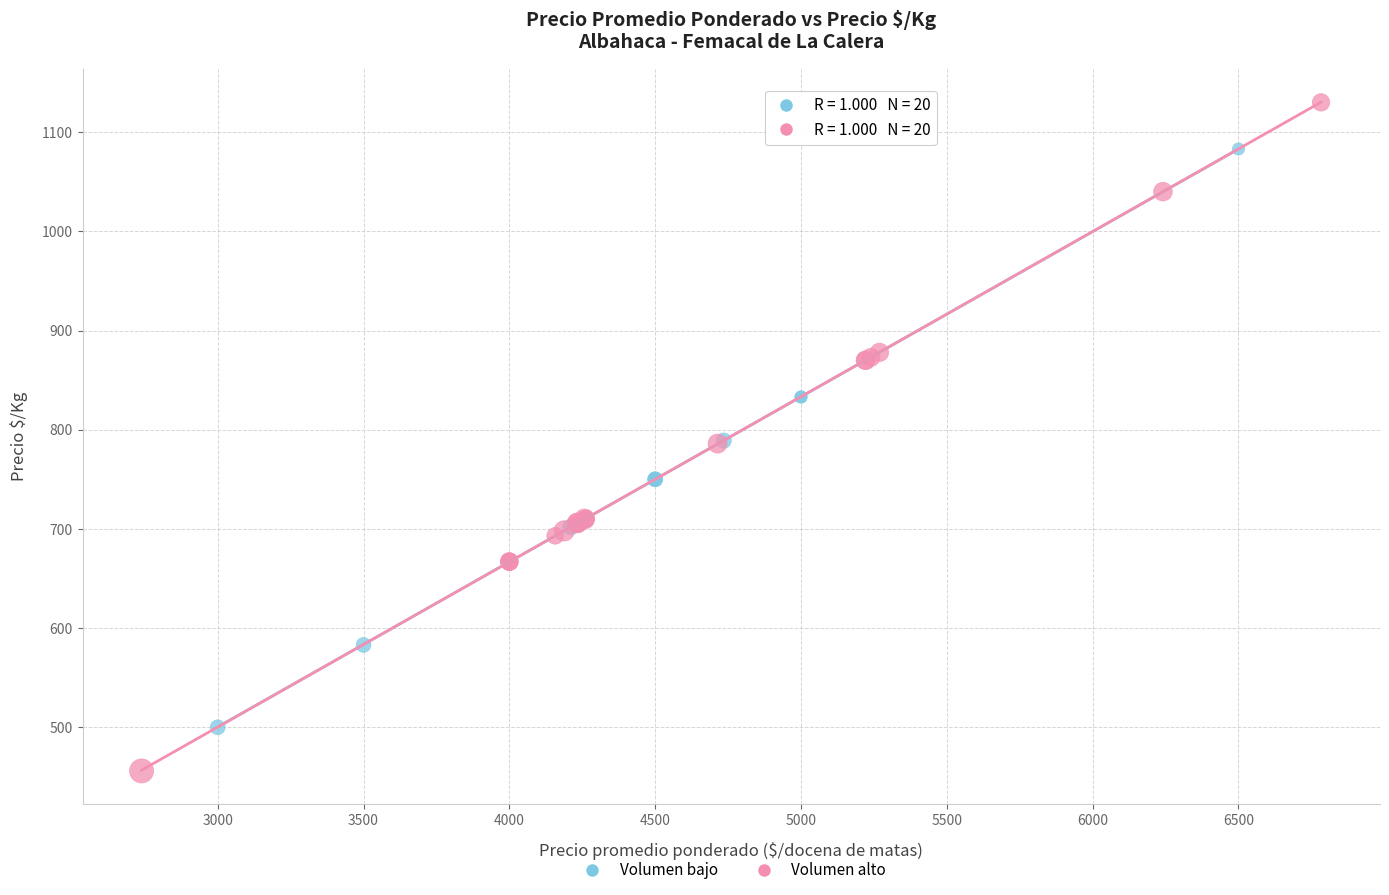

Which series contains the lowest Y value?

Volumen alto